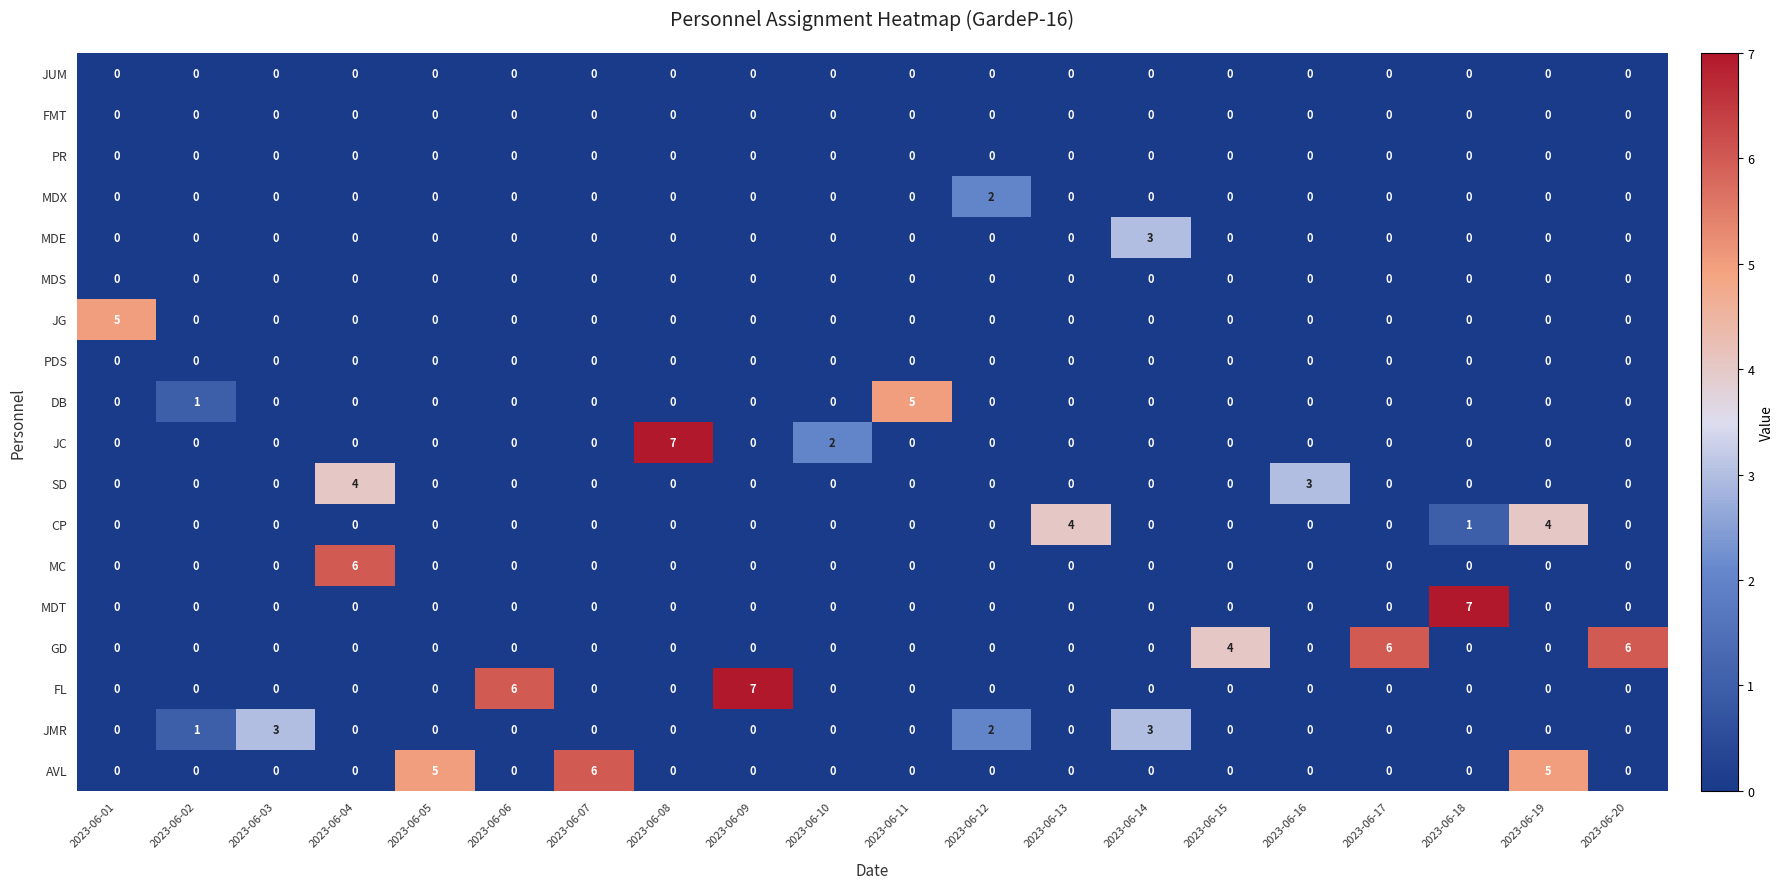

The JG series shows 5 at 2023-06-01. True or false?

True